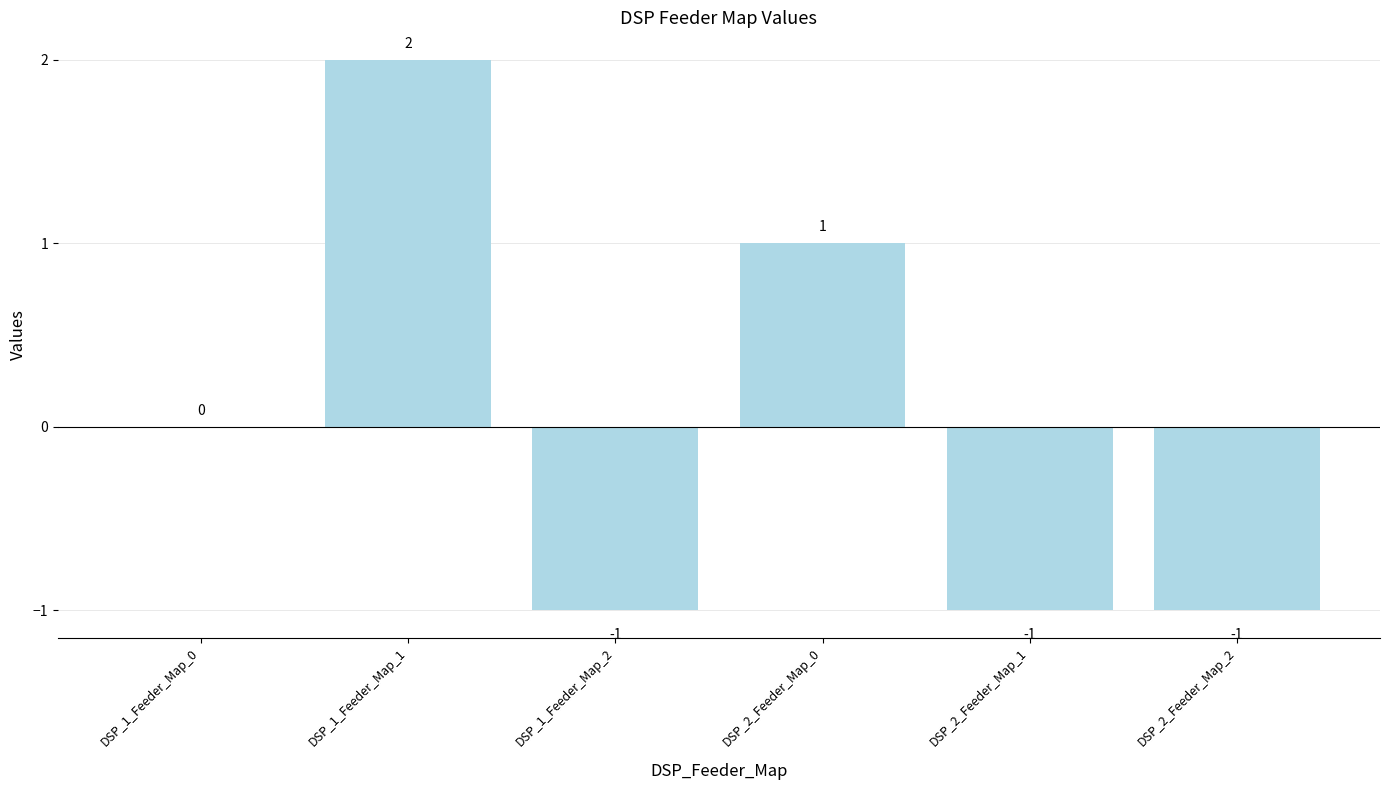

How many distinct data groups are displayed?

1